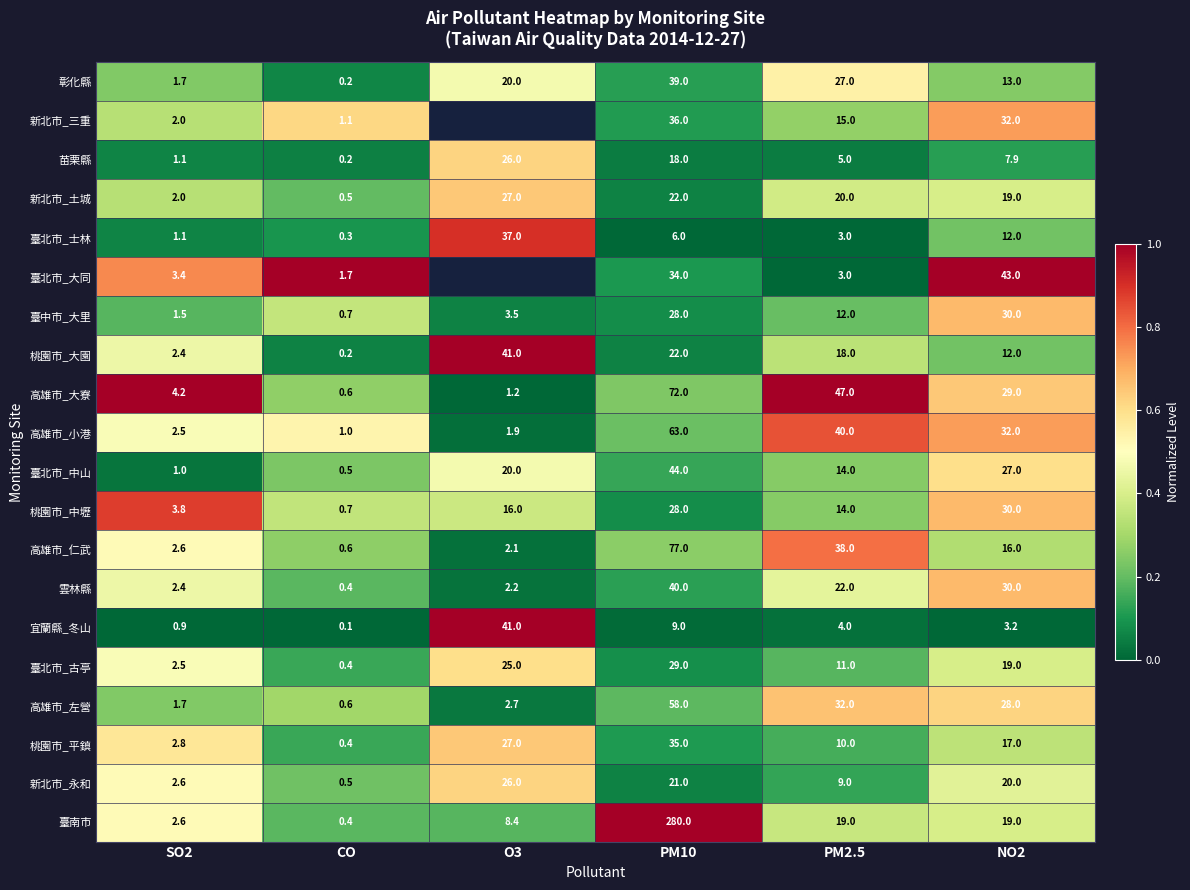

Is it true that 臺中市_大里 equals 0.0 at PM10?

False